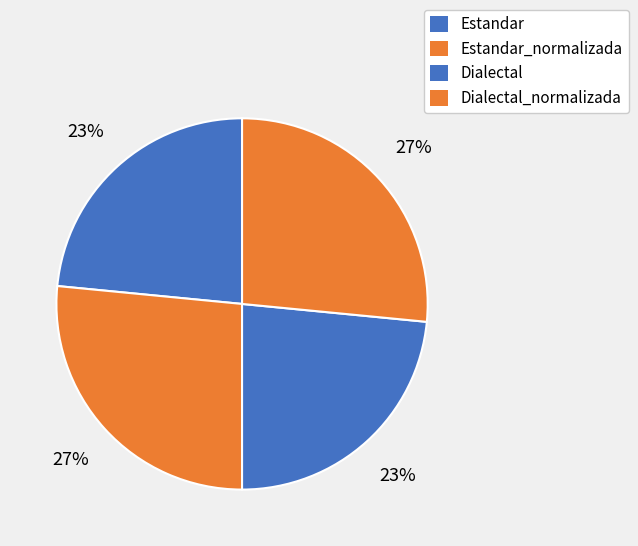

To the nearest percent, what is the combined percentage of Estandar and Dialectal?

47%